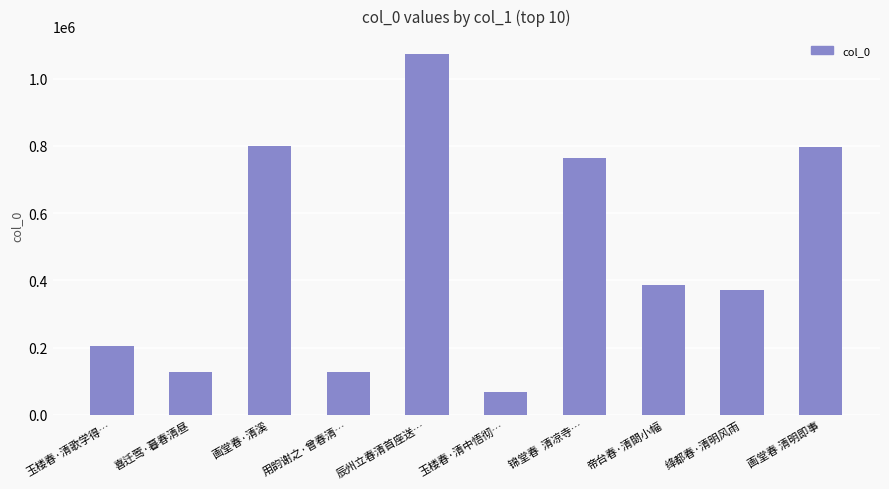

What is the change in value from 画堂春·清溪 to 锦堂春  清凉寺…?

-35025